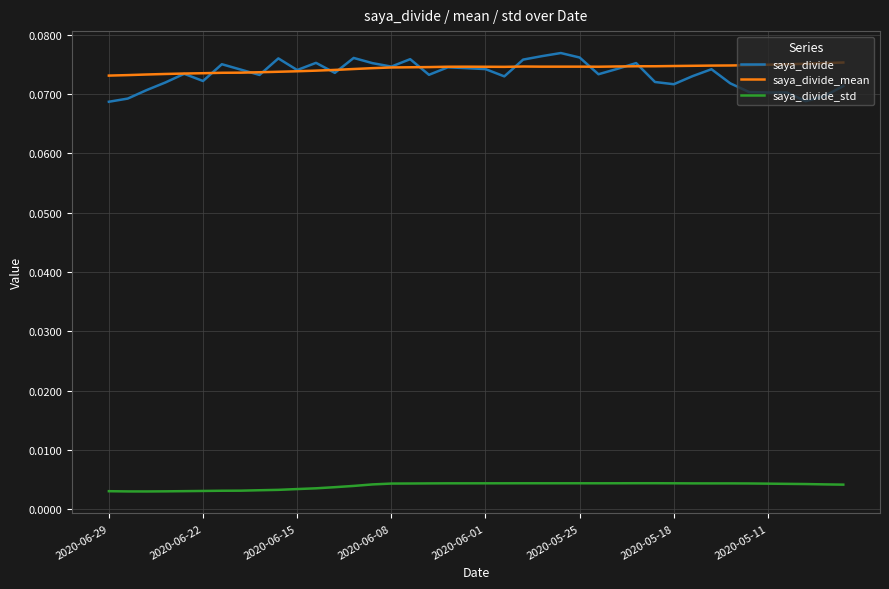

True or false: saya_divide and saya_divide_std intersect in this chart.

False